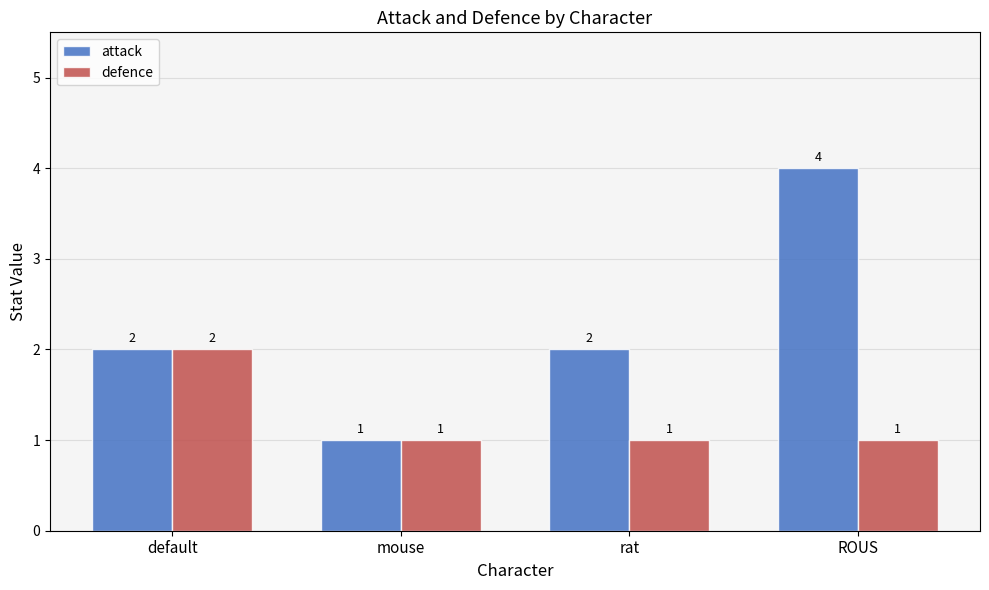

Reading right to left, extract all data points from this chart.

attack: ROUS=4	rat=2	mouse=1	default=2
defence: ROUS=1	rat=1	mouse=1	default=2